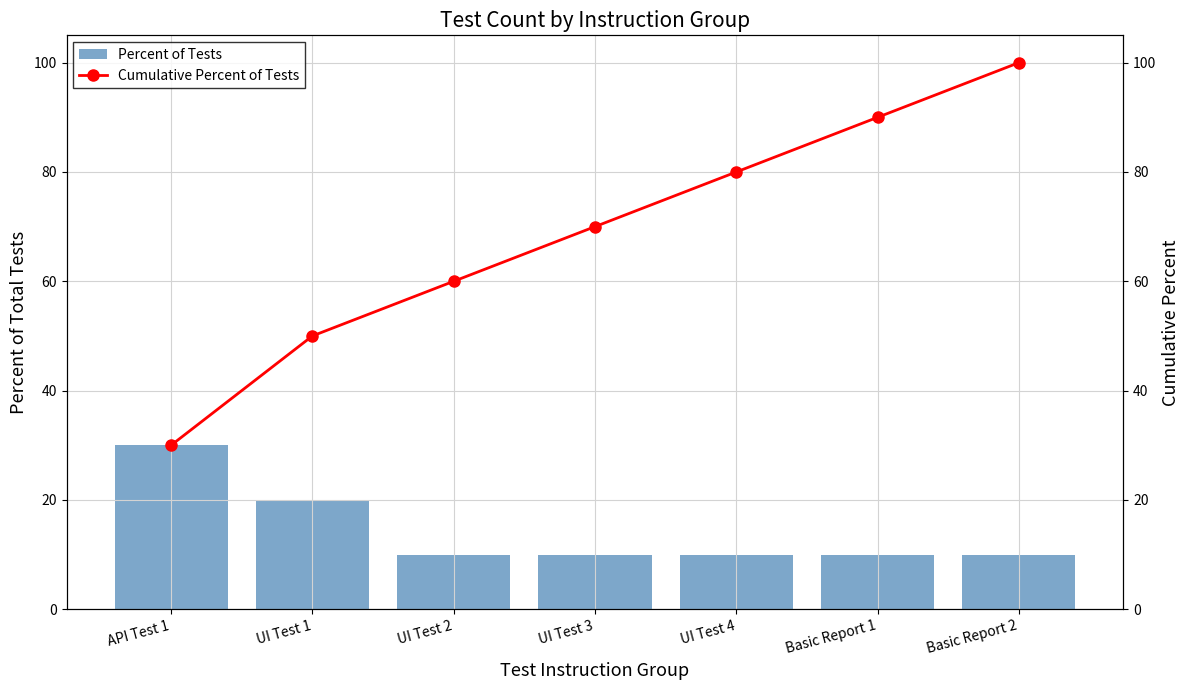

Which category has the highest value across all series?

Basic Report 2